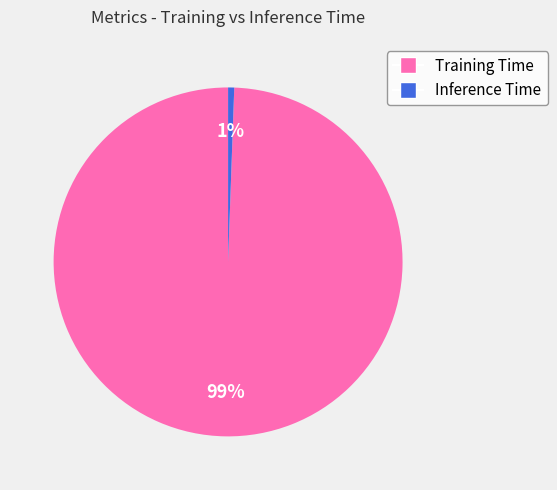

How many slices are in this pie chart?

2